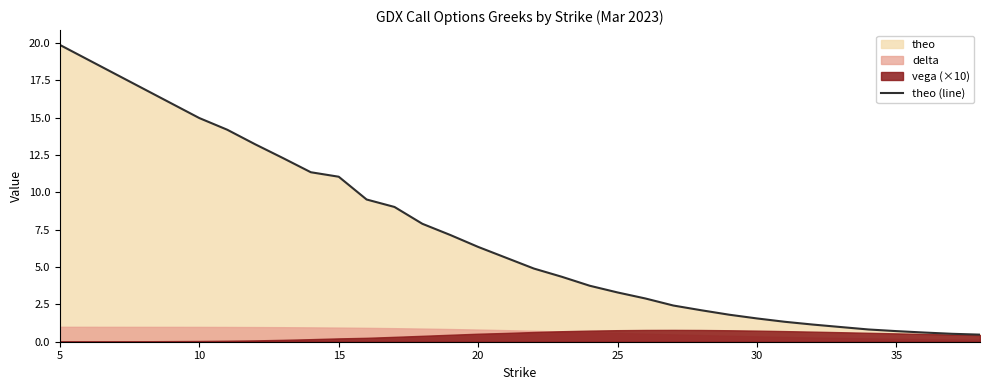

What is the lowest value of the theo (line) series?

0.5